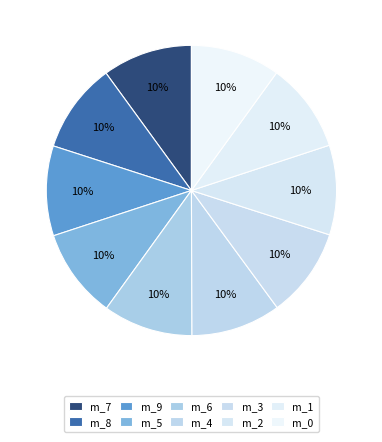

How many slices are in this pie chart?

10